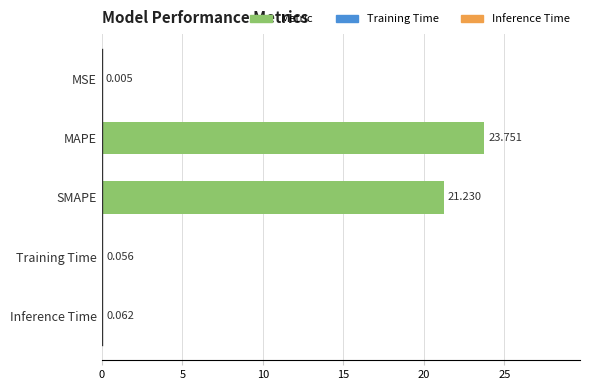

Which label corresponds to the largest value in the chart?

MAPE